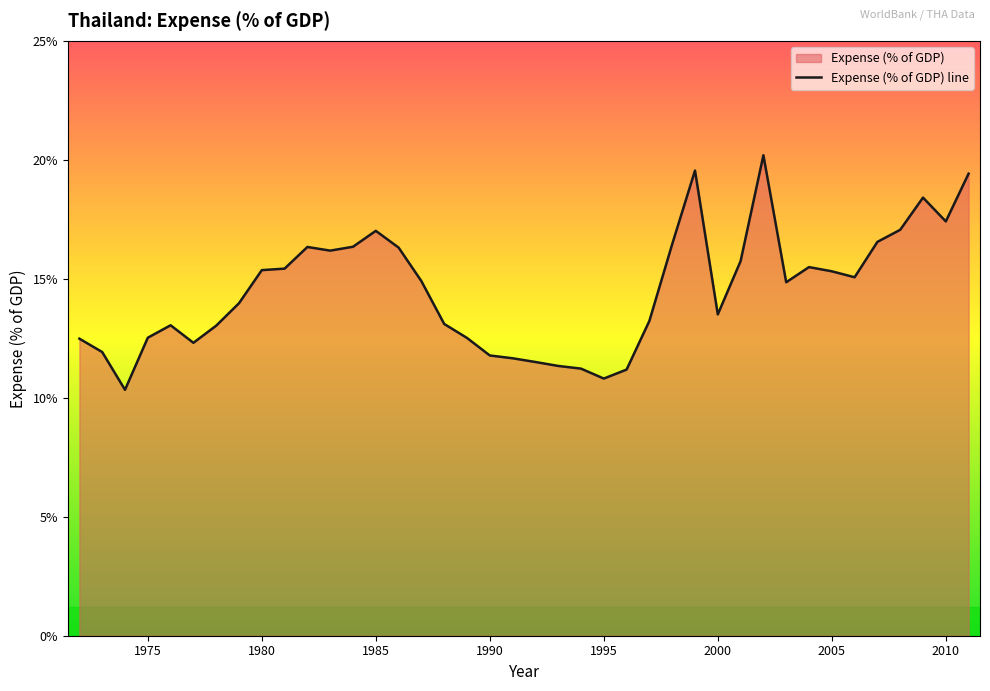

Where does the data first go above 14?

1980